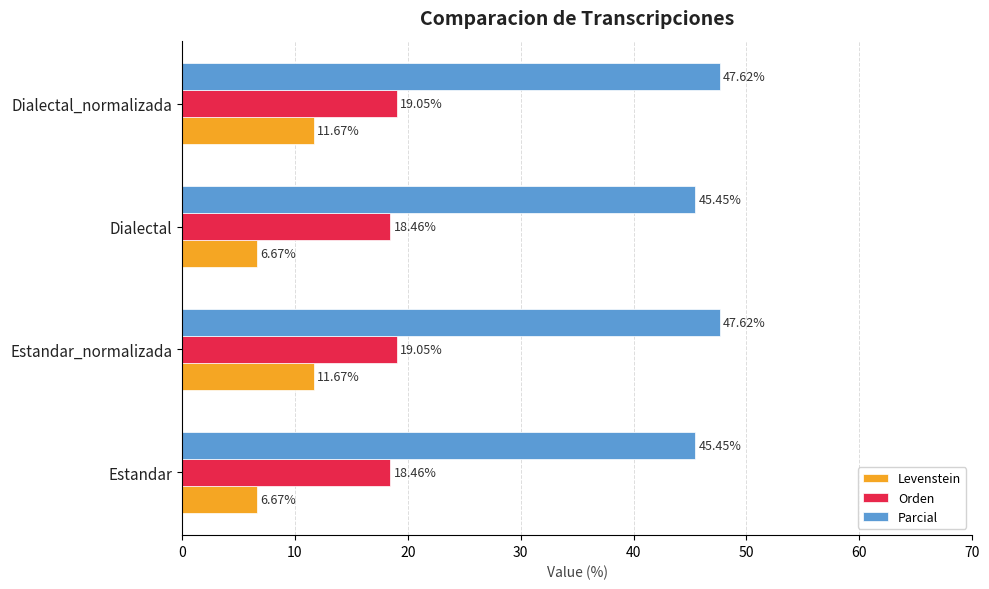

At Estandar, list the series in order from smallest to largest.

Levenstein, Orden, Parcial